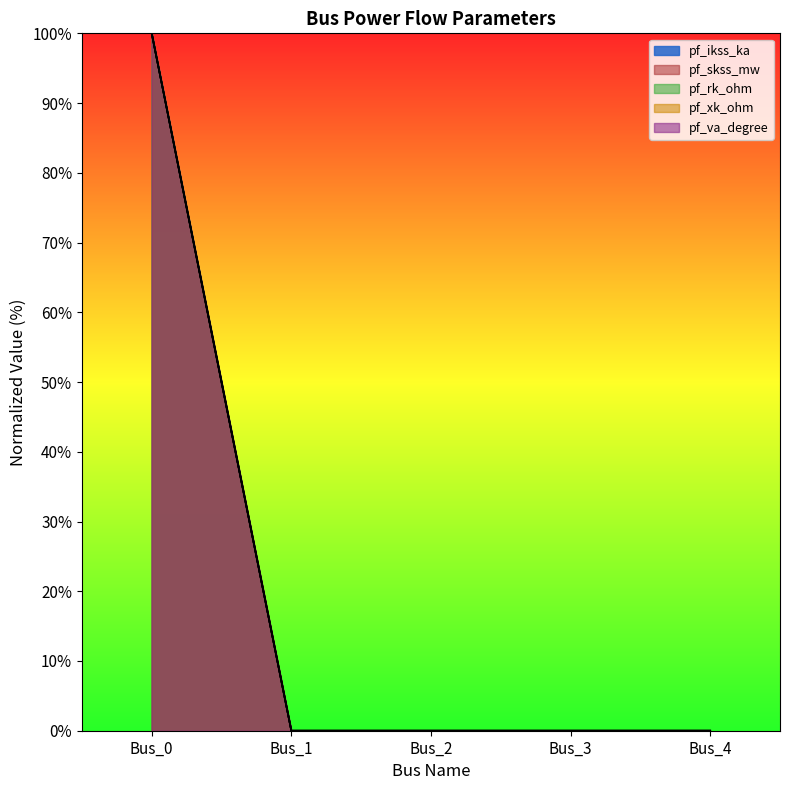

Which label corresponds to the largest value in the chart?

Bus_0